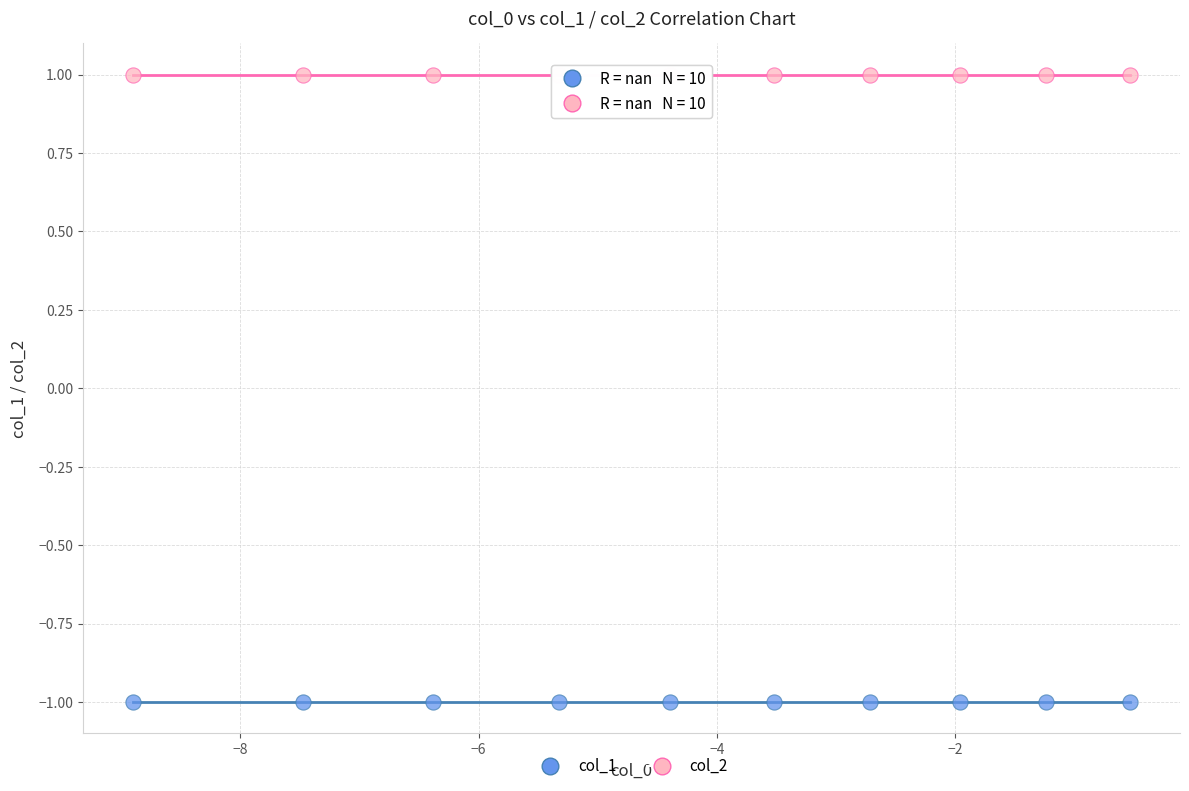

Which series contains the lowest Y value?

col_1